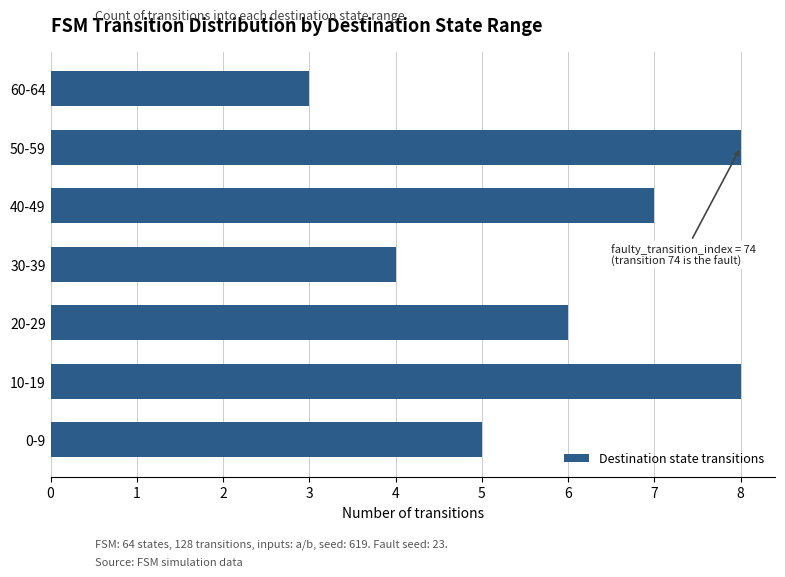

True or false: the data shows 2 at 30-39.

False